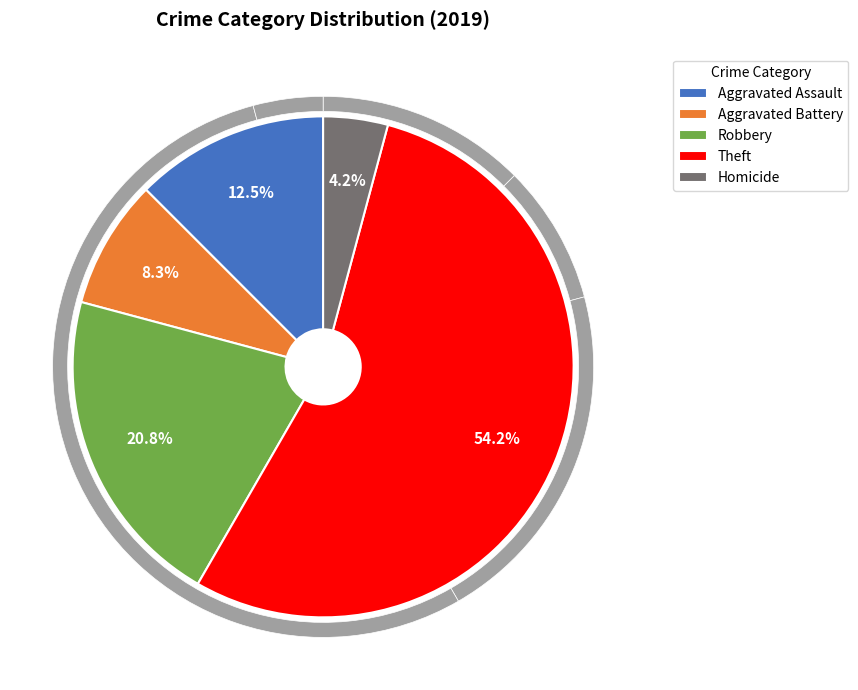

To the nearest percent, what percentage of the pie is Theft?

54%